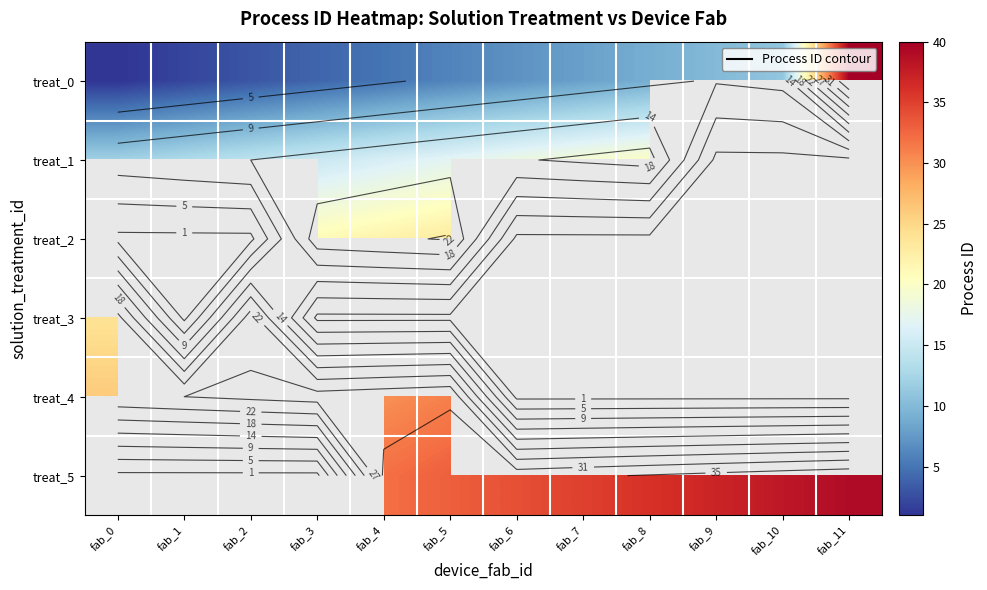

Count the number of categories in the chart.

12